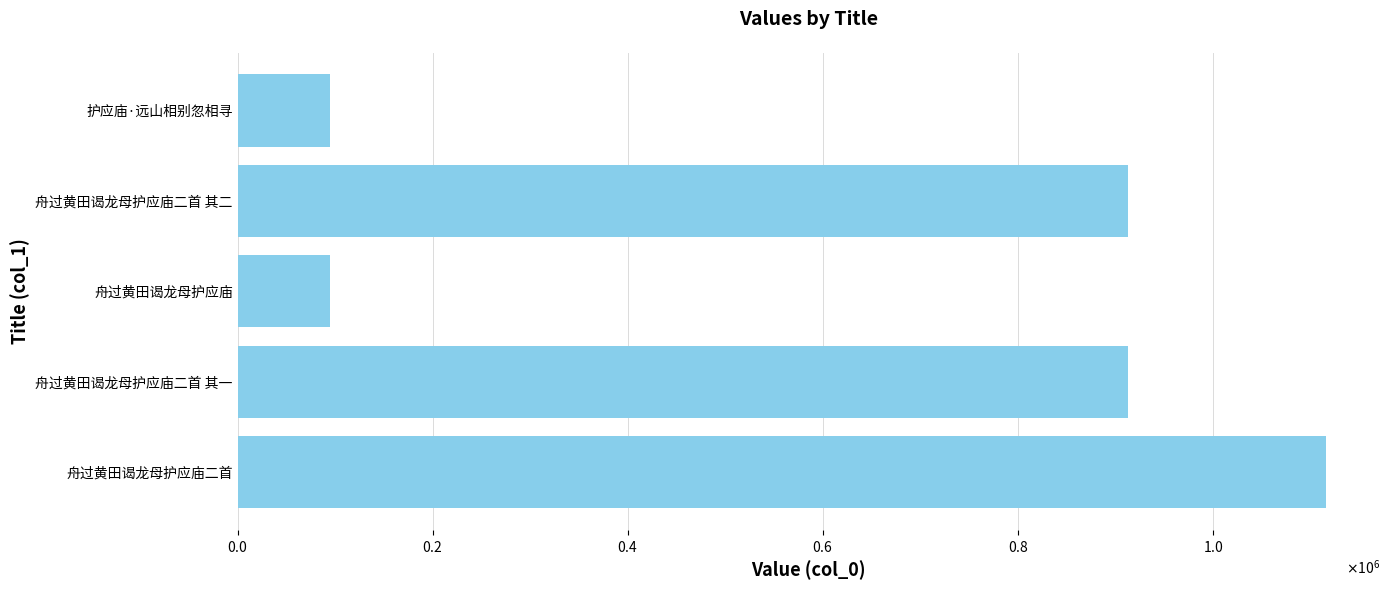

What is the smallest value displayed?

94922